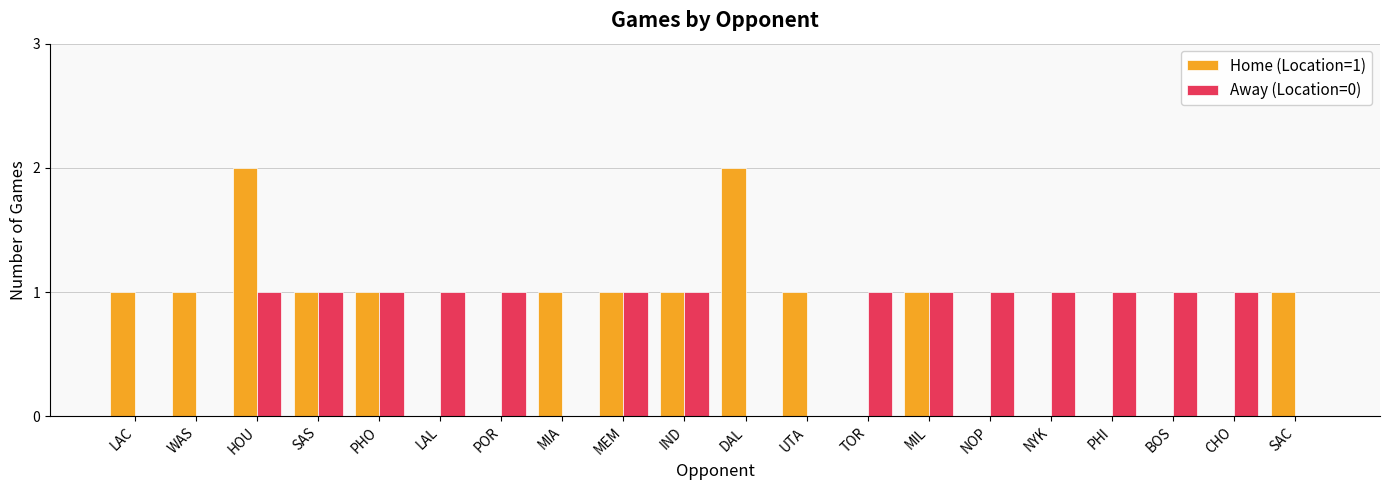

True or false: Home (Location=1) has a value of 0 at MIL.

False